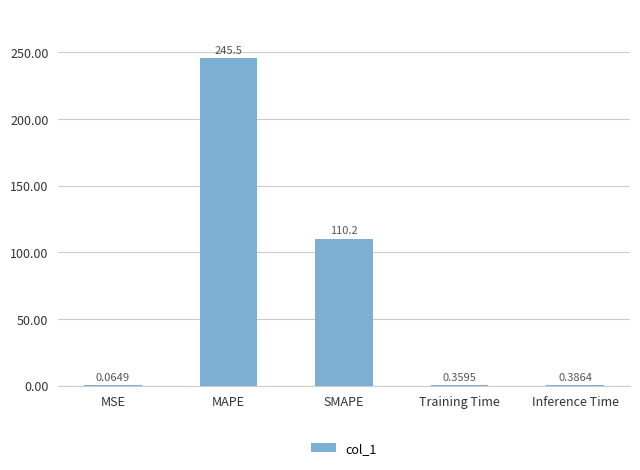

At which category does the chart reach its peak across all series?

MAPE